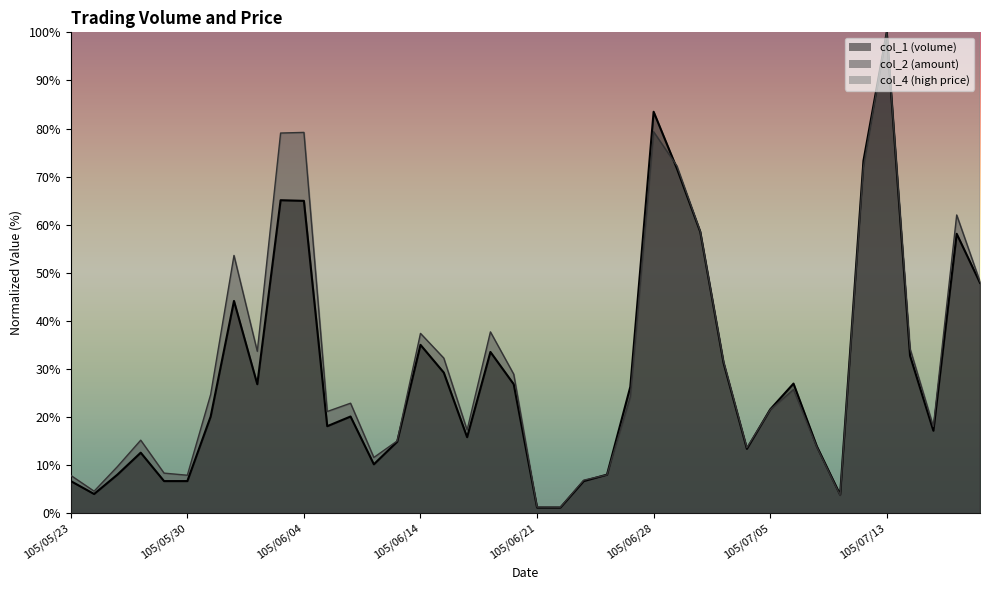

What is the maximum value for col_2?

100.0